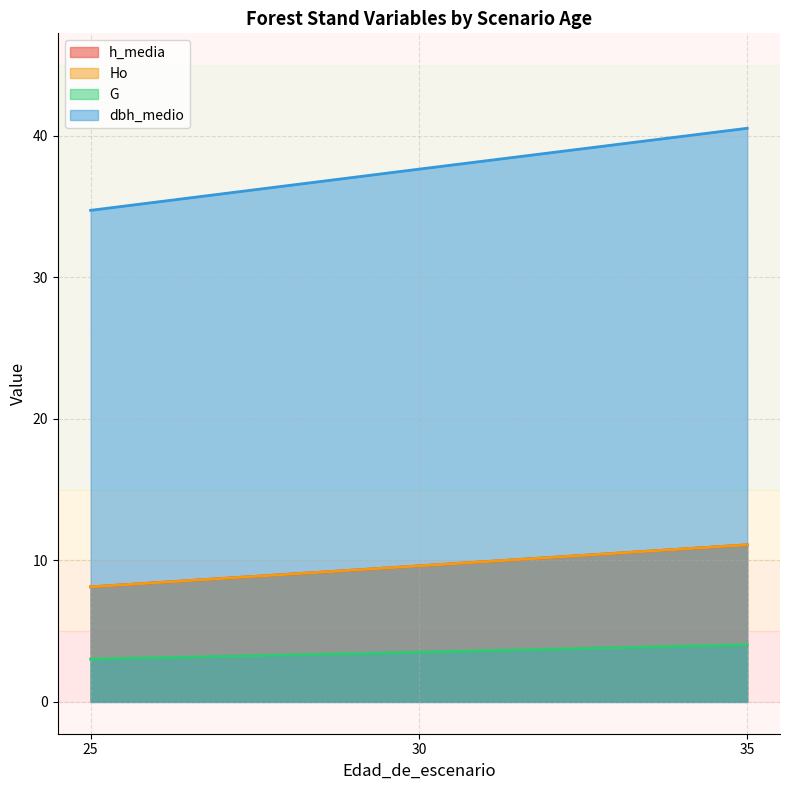

What is the highest value of the dbh_medio series?

40.5